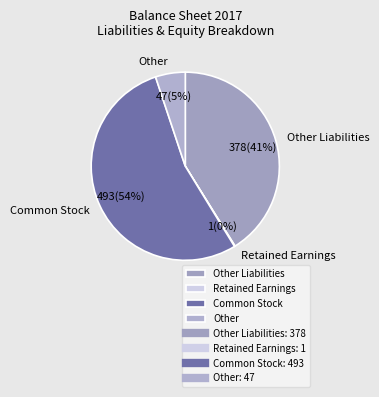

Which slice is the largest?

Common Stock